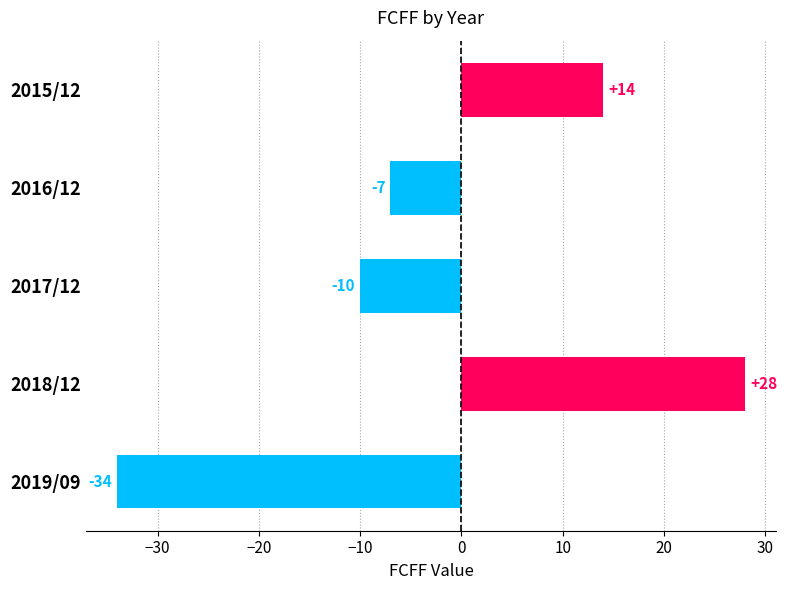

True or false: the data shows 7 at 2015/12.

False